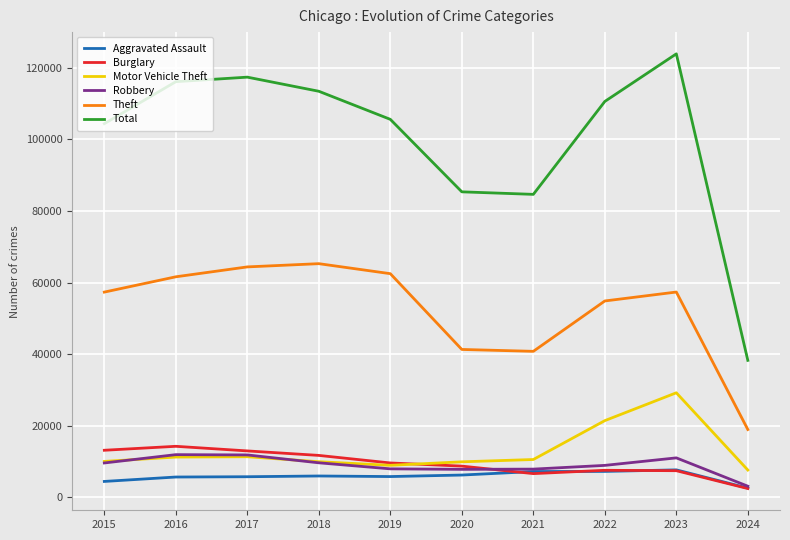

What are all the series names shown in the legend?

Aggravated Assault, Burglary, Motor Vehicle Theft, Robbery, Theft, Total